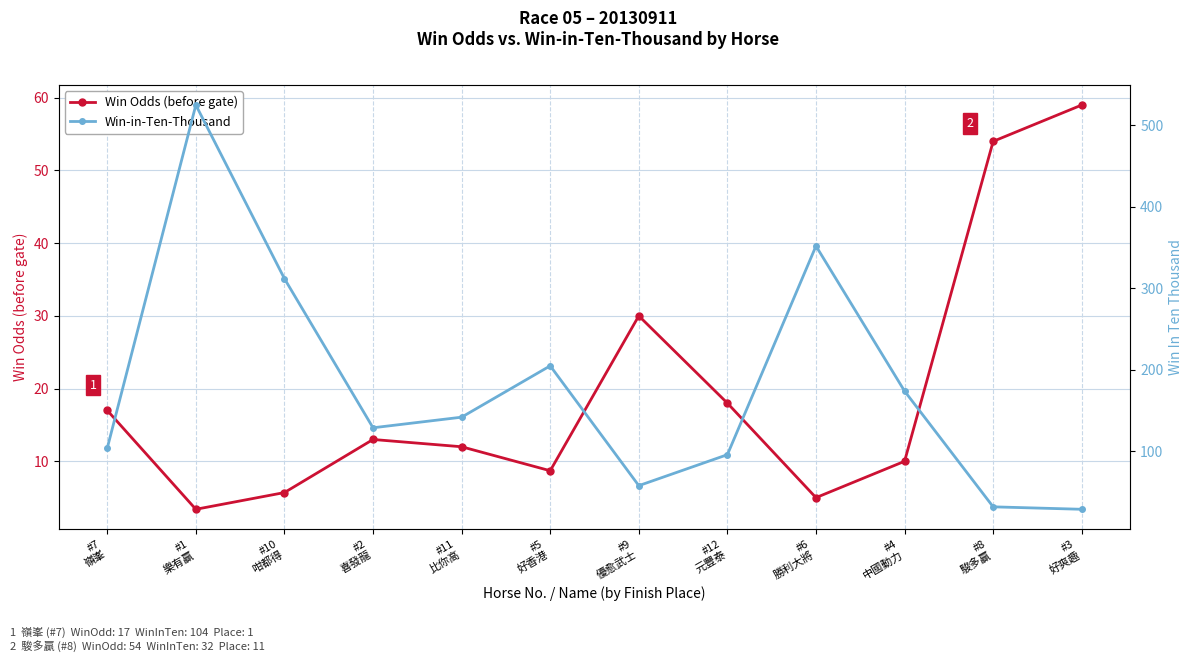

Does the chart display data point markers on the line(s)?

Yes